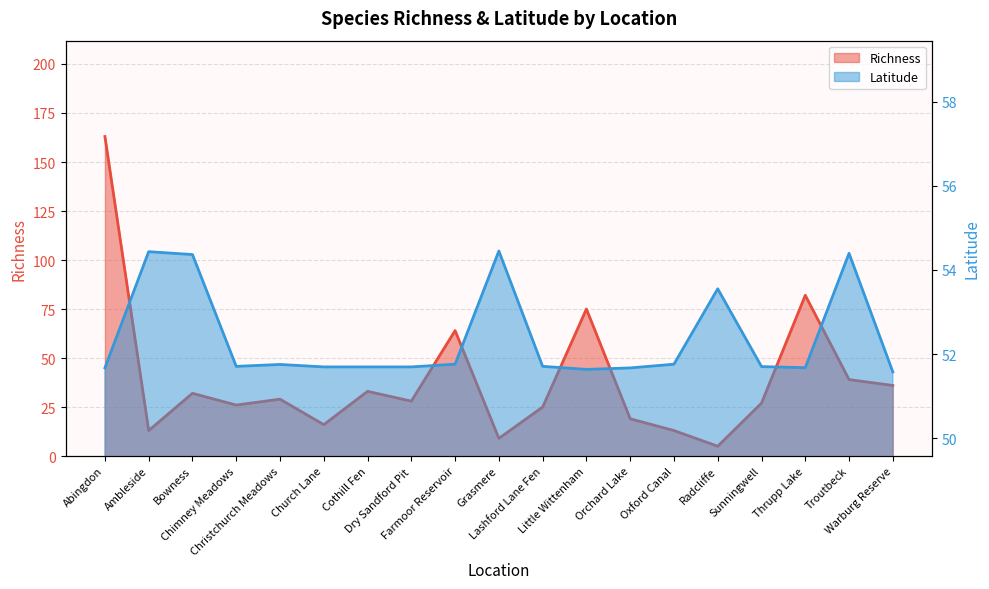

Is it true that Richness equals 33.0 at Cothill Fen?

True